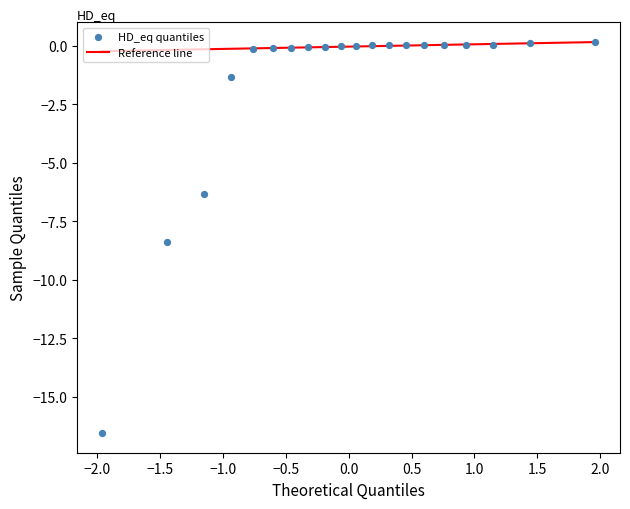

What is the range of Y values (max minus min)?

16.7